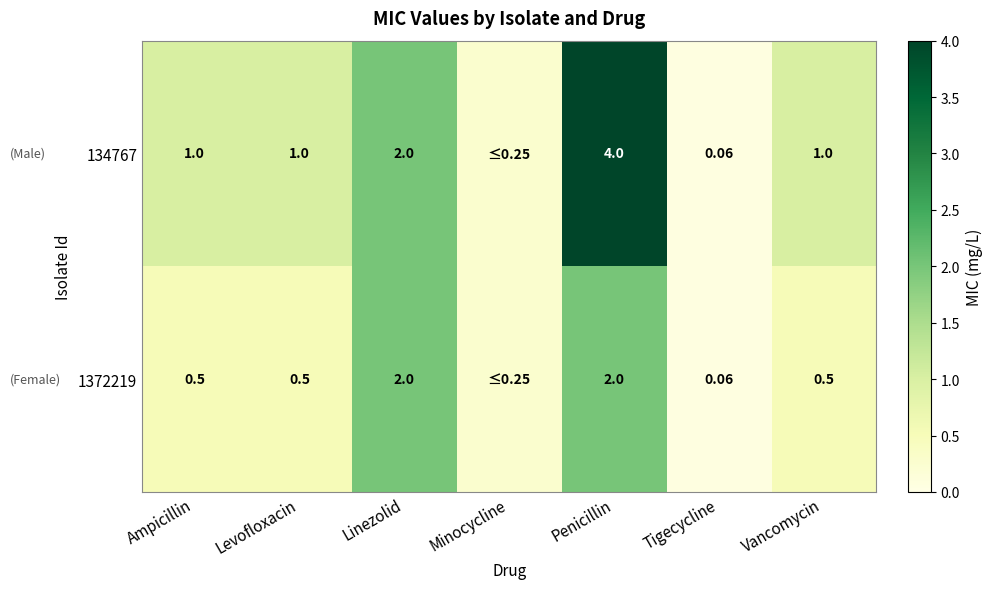

Is the value of 134767 at Levofloxacin greater than the value of 1372219 at Penicillin?

No